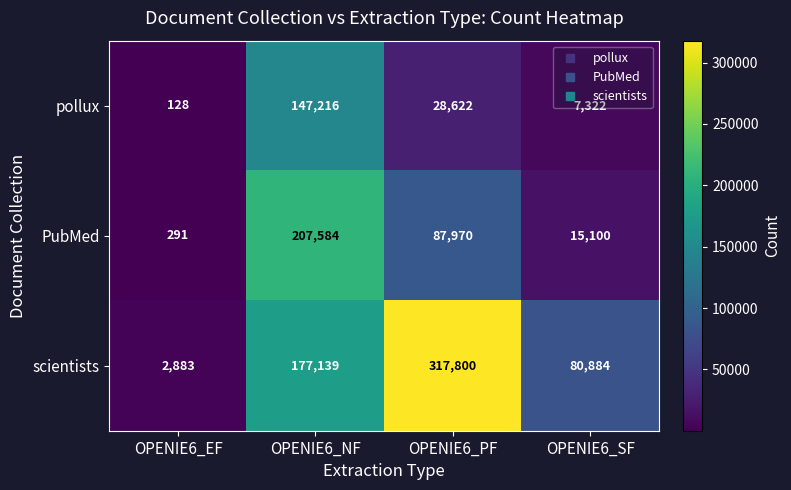

Between OPENIE6_EF and OPENIE6_SF, which series saw the biggest shift?

scientists